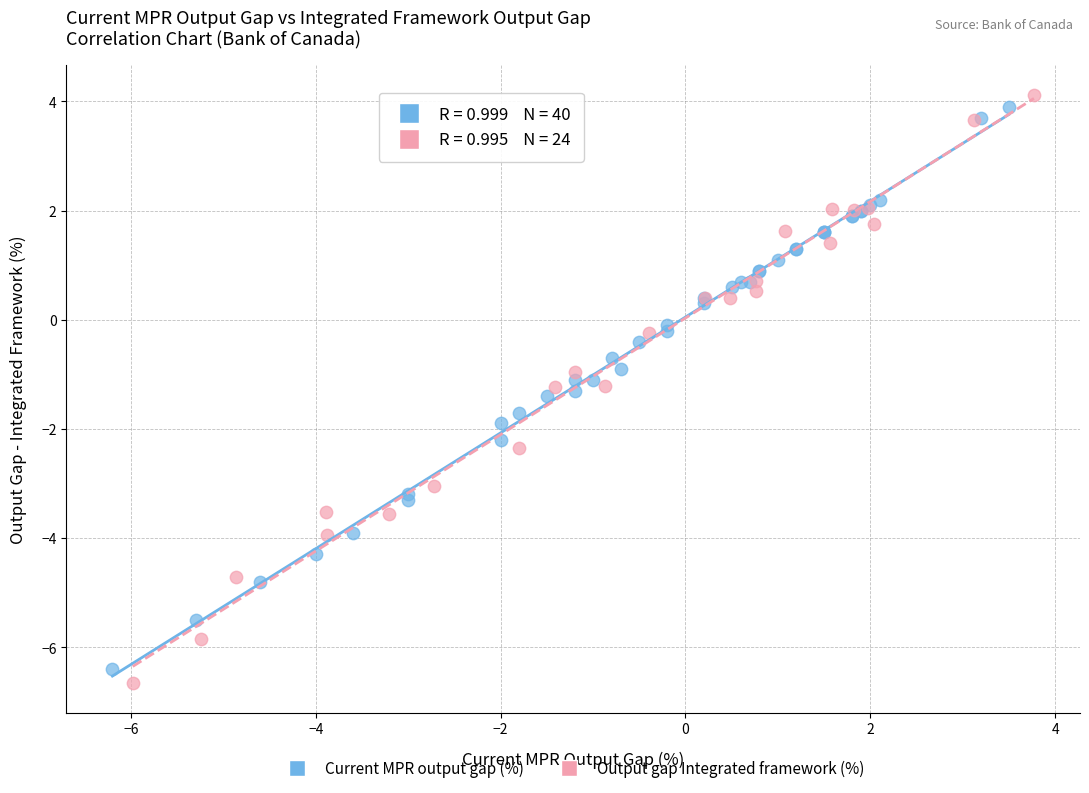

Which series has the largest Y range (max minus min)?

Output gap Integrated framework (%)